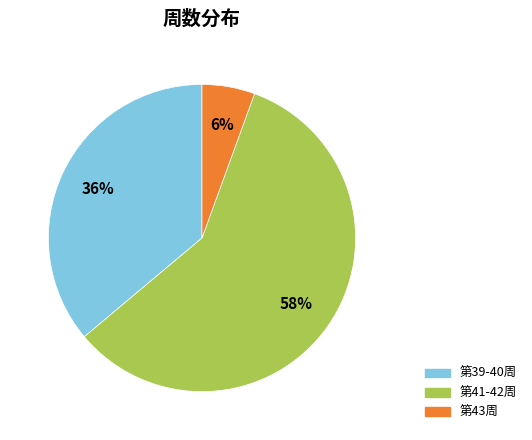

Approximately how many times larger is the value at 第41-42周 compared to 第39-40周?

1.6